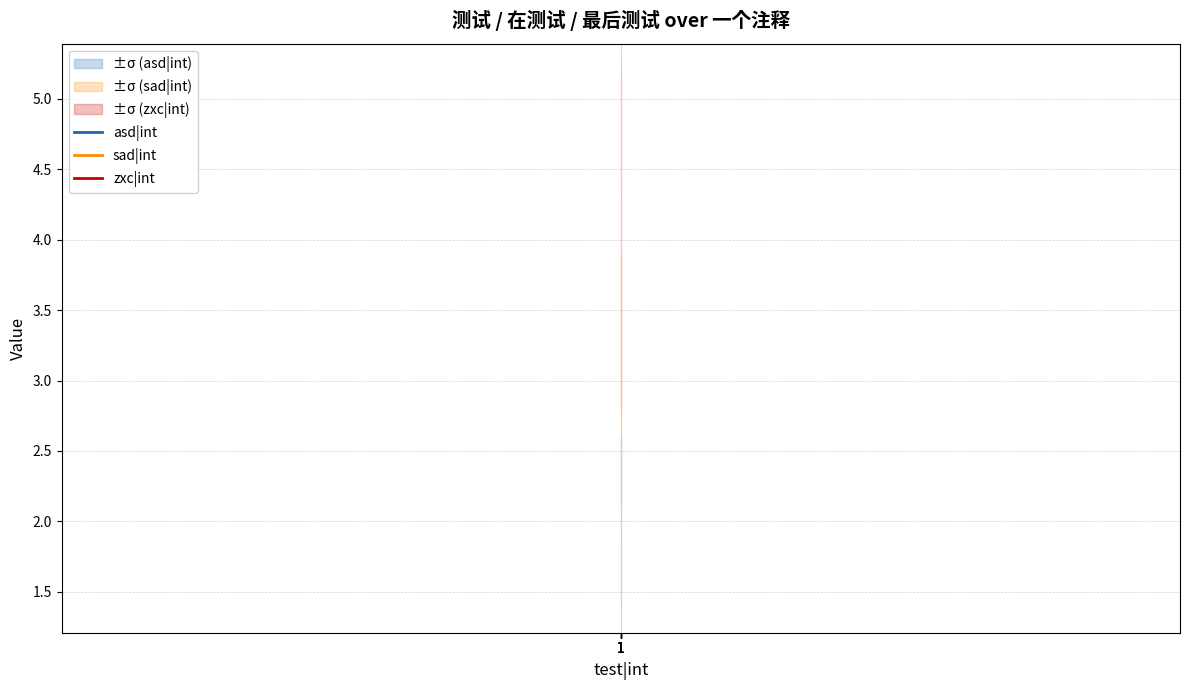

Between 1 and 1, which series saw the biggest shift?

asd|int